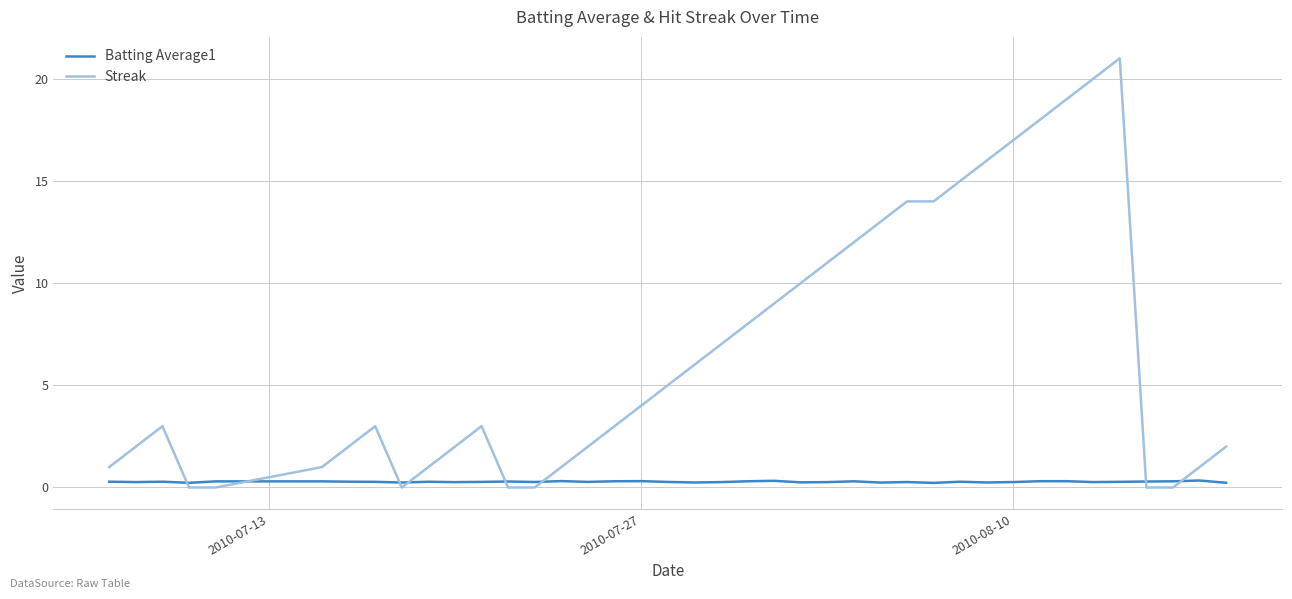

How many Batting Average1 values are between 0 and 1?

40